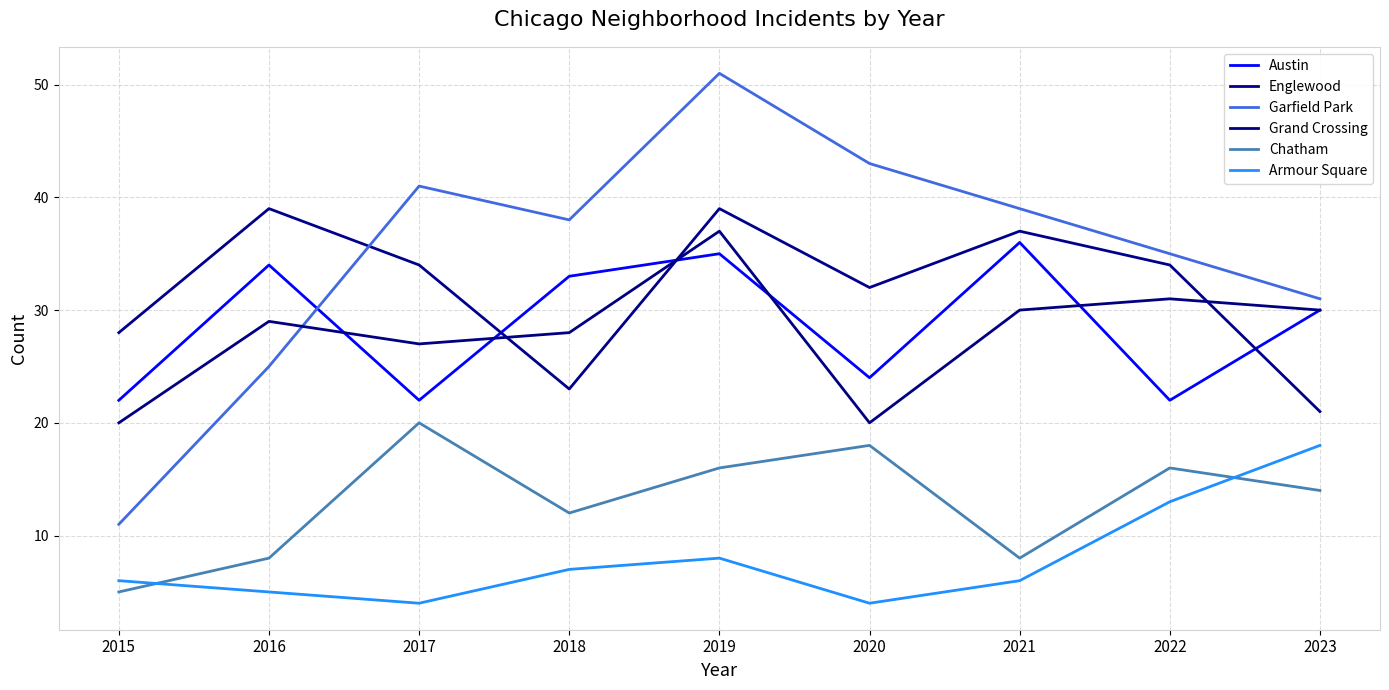

Where does the Garfield Park series first go above 38?

2017